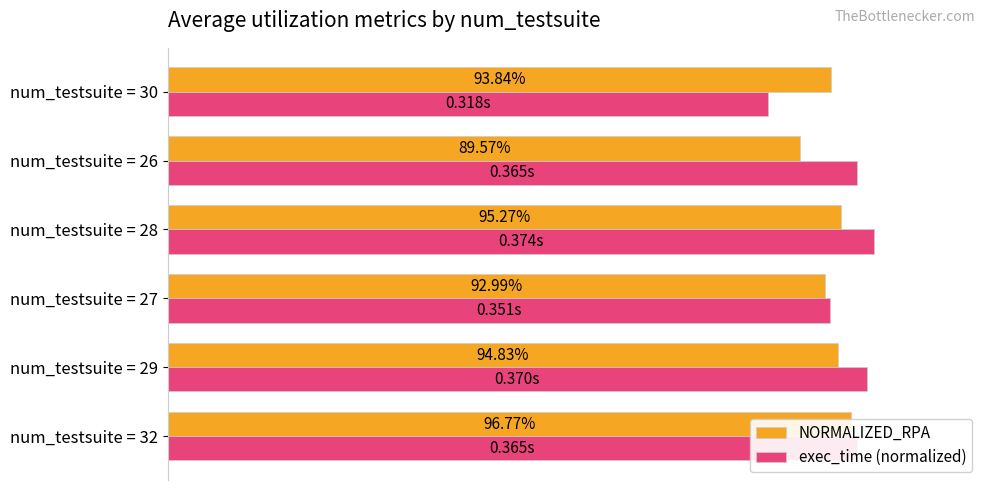

Reading right to left, list all the values displayed in this chart.

NORMALIZED_RPA: 0.9	0.9	1.0	0.9	0.9	1.0
exec_time (normalized): 0.8	1.0	1.0	0.9	1.0	1.0